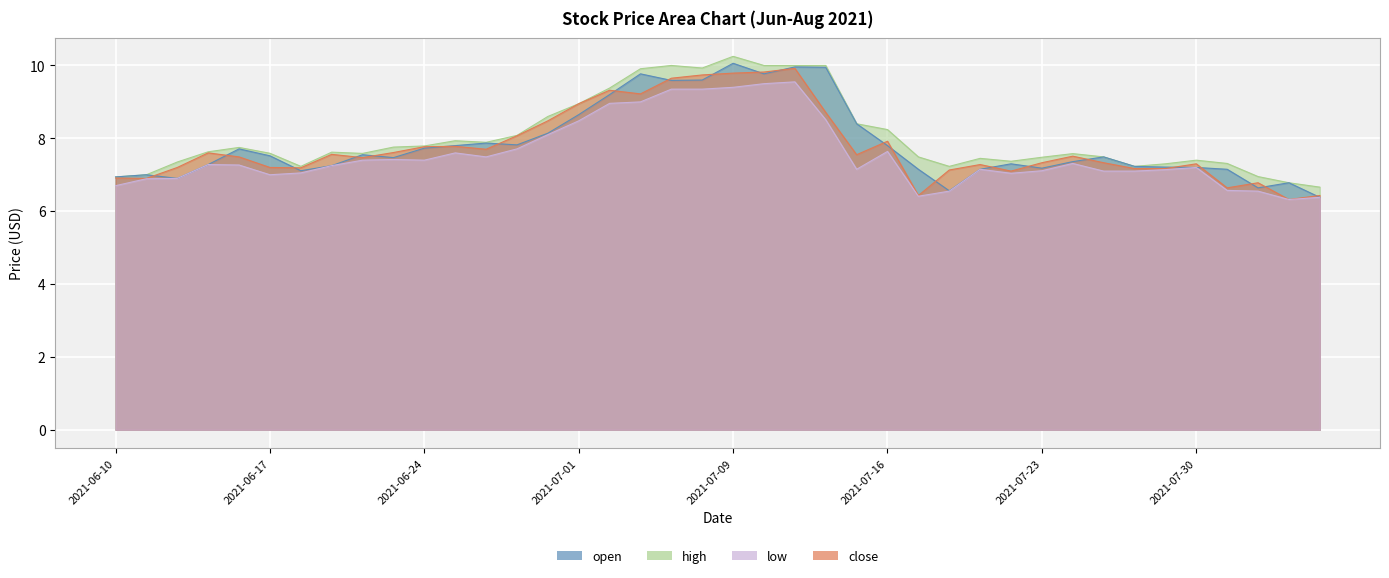

How many lines are shown in the chart?

4